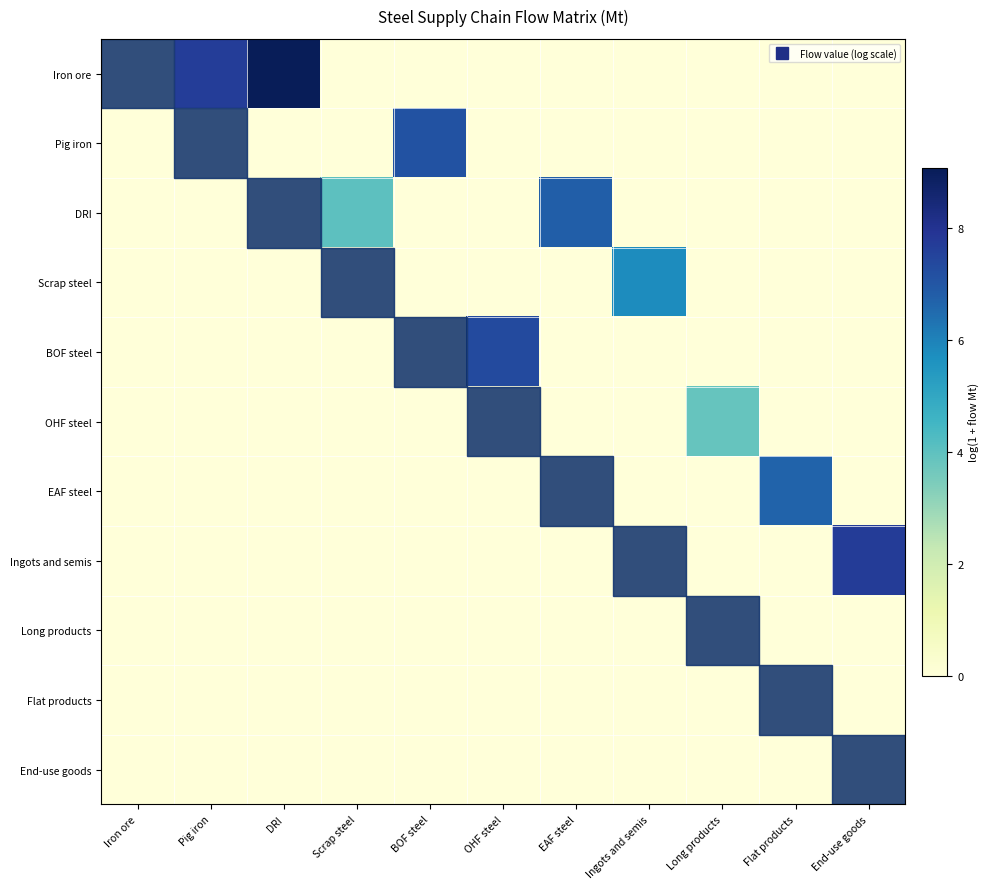

Which series has the widest spread of values?

Iron ore